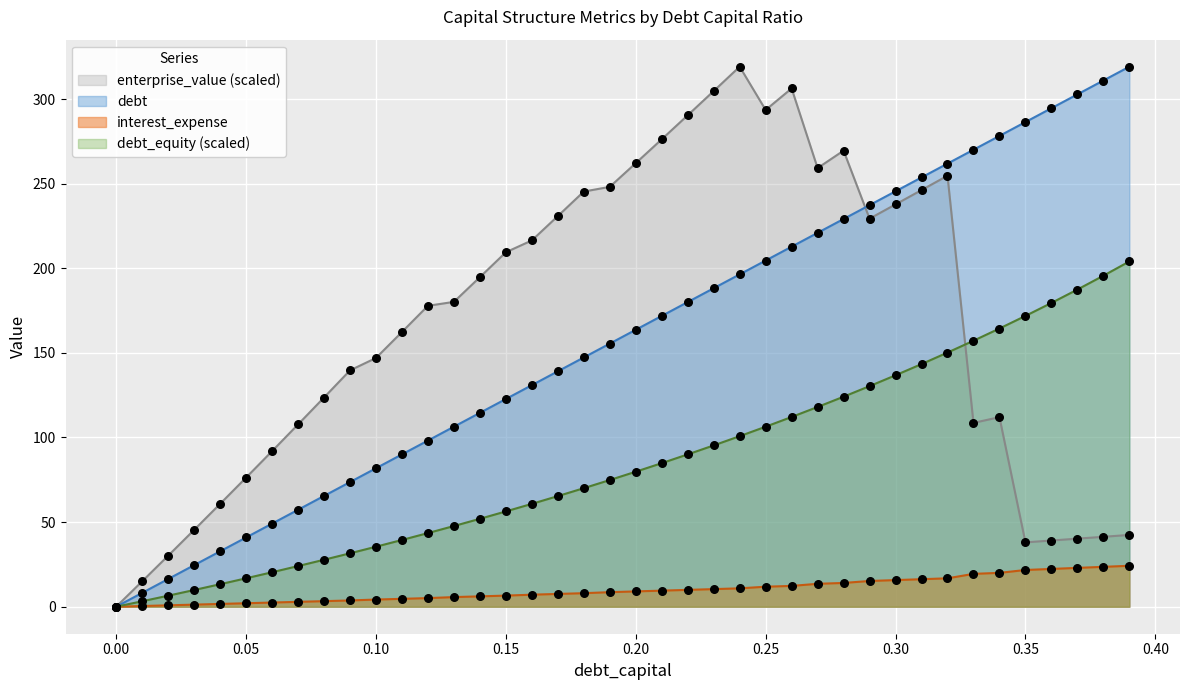

Which series has the widest spread of Y values?

debt_capital